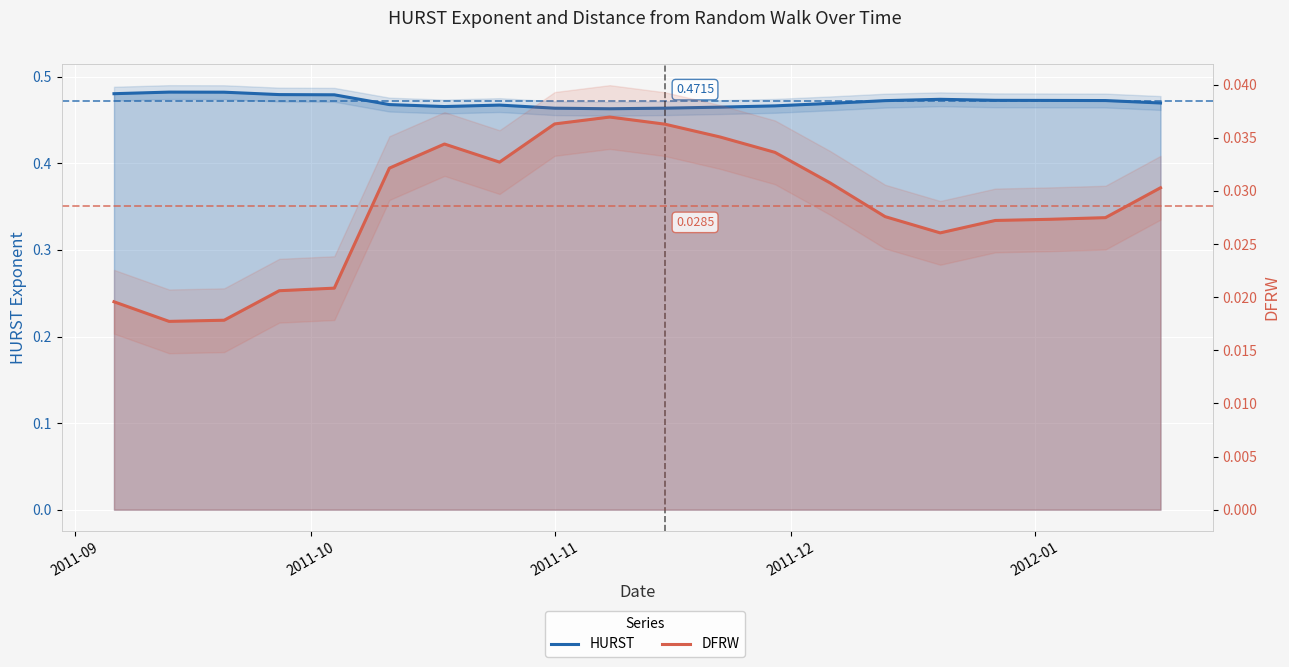

True or false: HURST has more than 2 points higher than both neighbors.

True